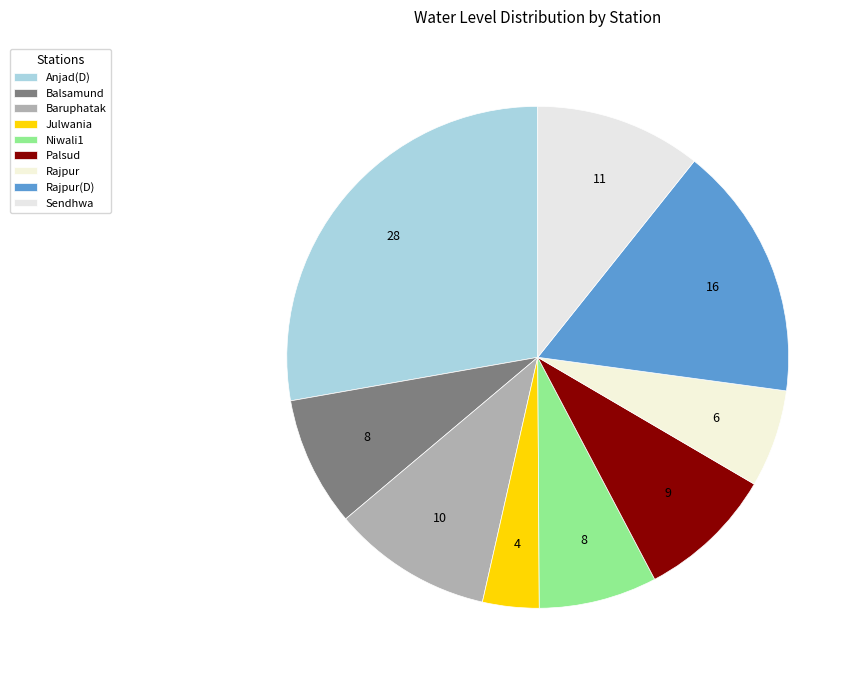

How many slices are in this pie chart?

9